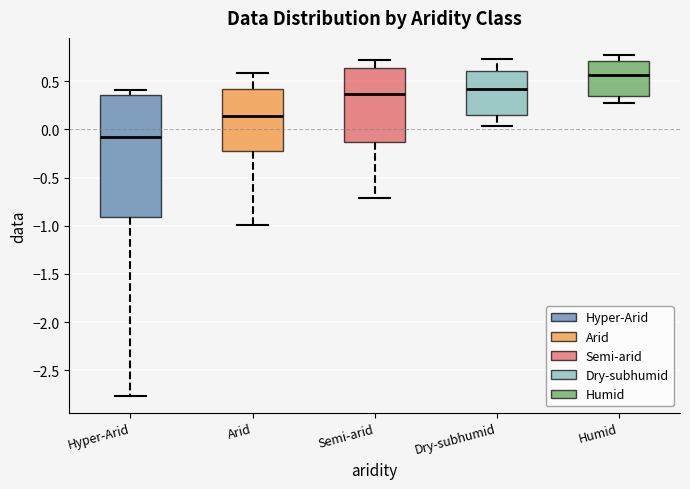

Where is the upper edge of the box for Humid on the y-axis? The values are not printed on the chart, so give them approximately, as read against the axis.

0.70